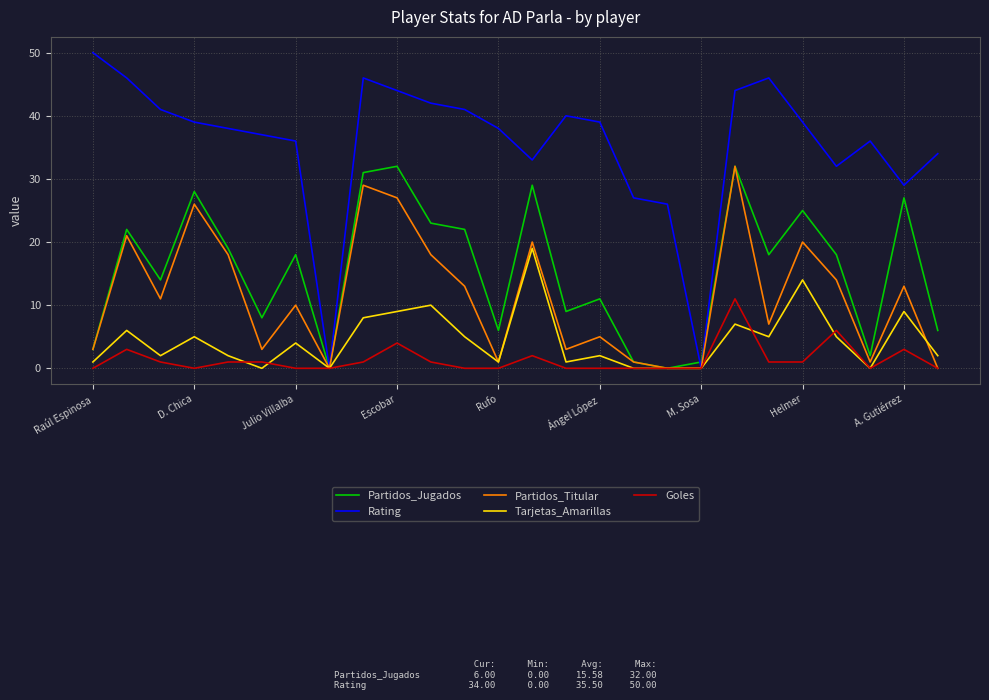

Which series has the largest total across all categories?

Rating